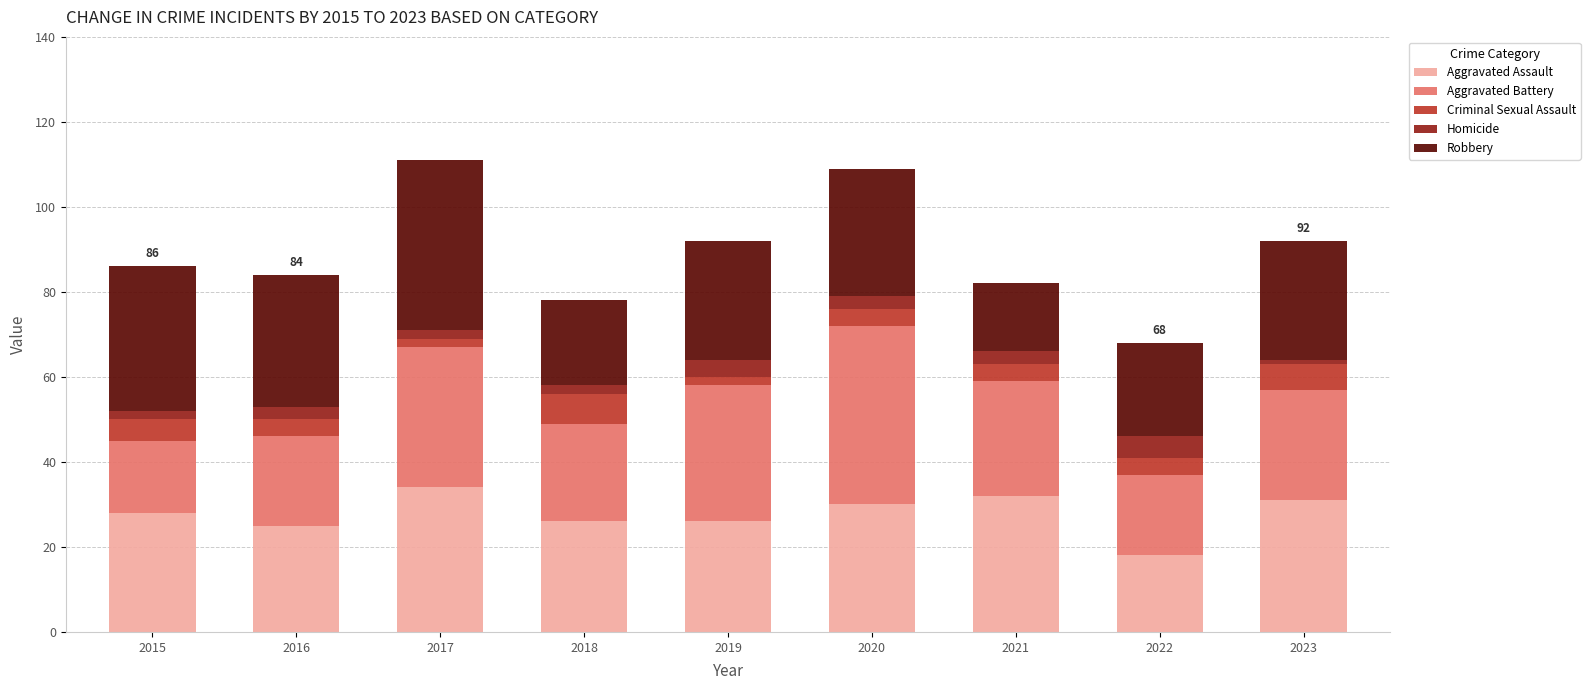

What is the total value across all series at 2021?

82